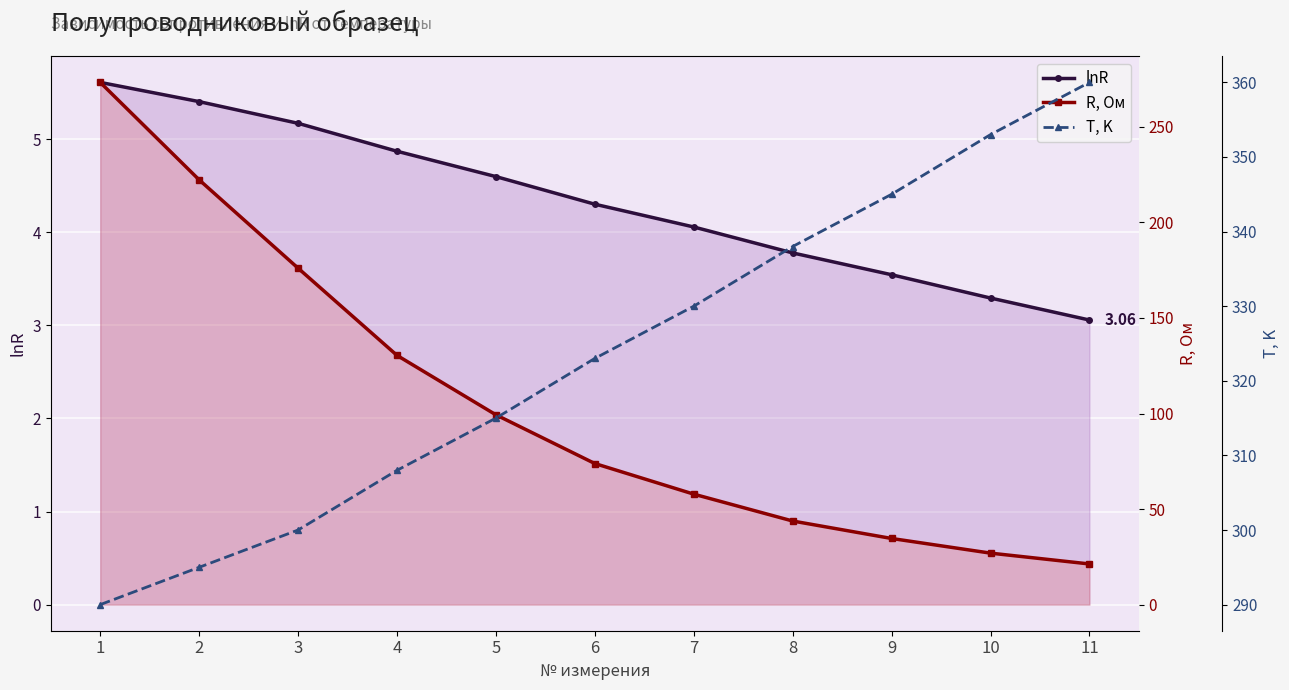

At 2, list the series in order from largest to smallest.

T, K, R, Ом, lnR